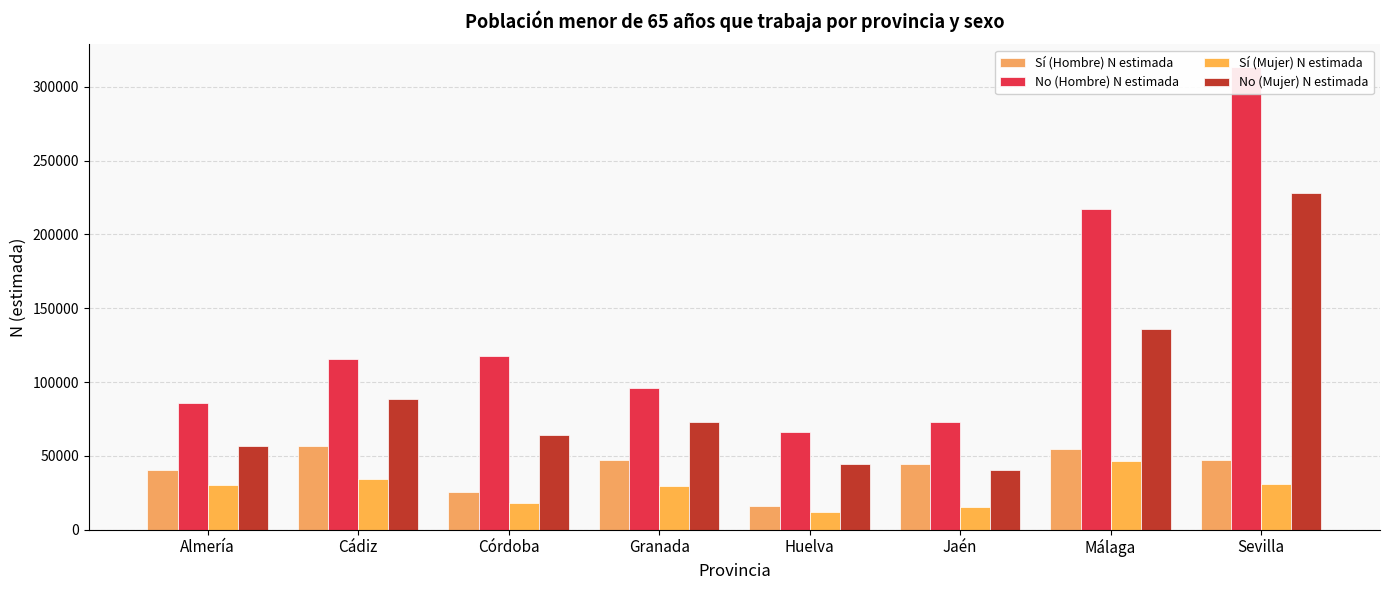

Does the chart contain any negative values?

No